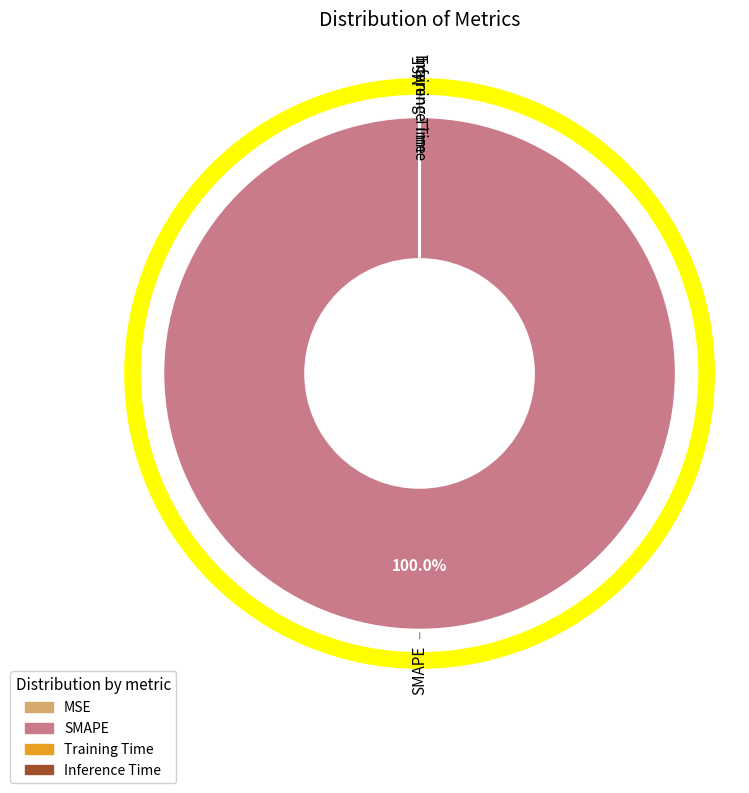

To the nearest percent, what is the difference between the largest and smallest slice percentages?

100%